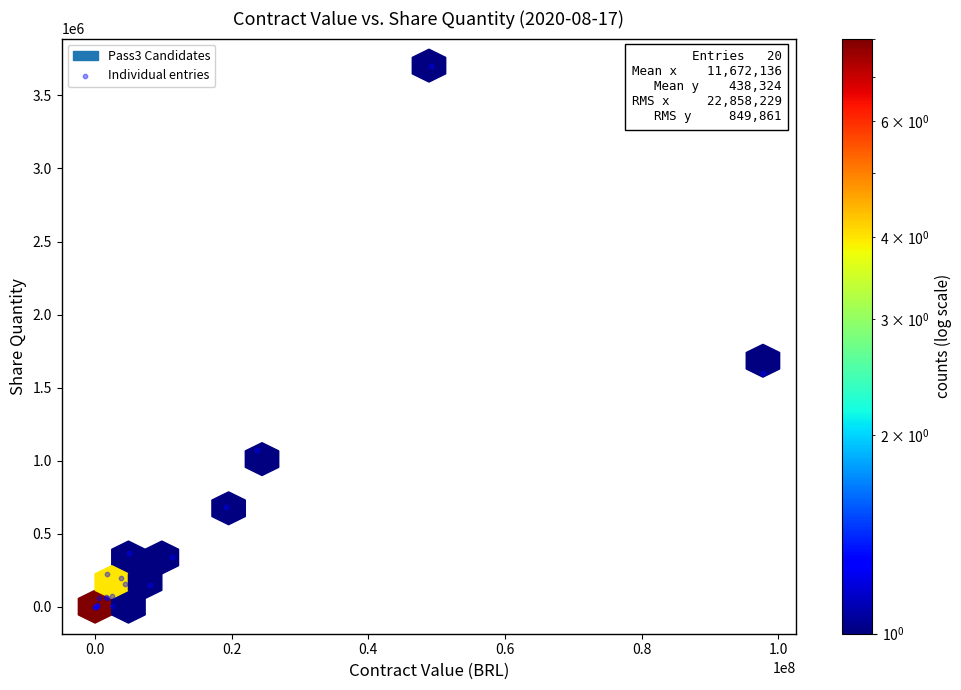

What Y value in the scatter plot is closest to 1852218?

1598090